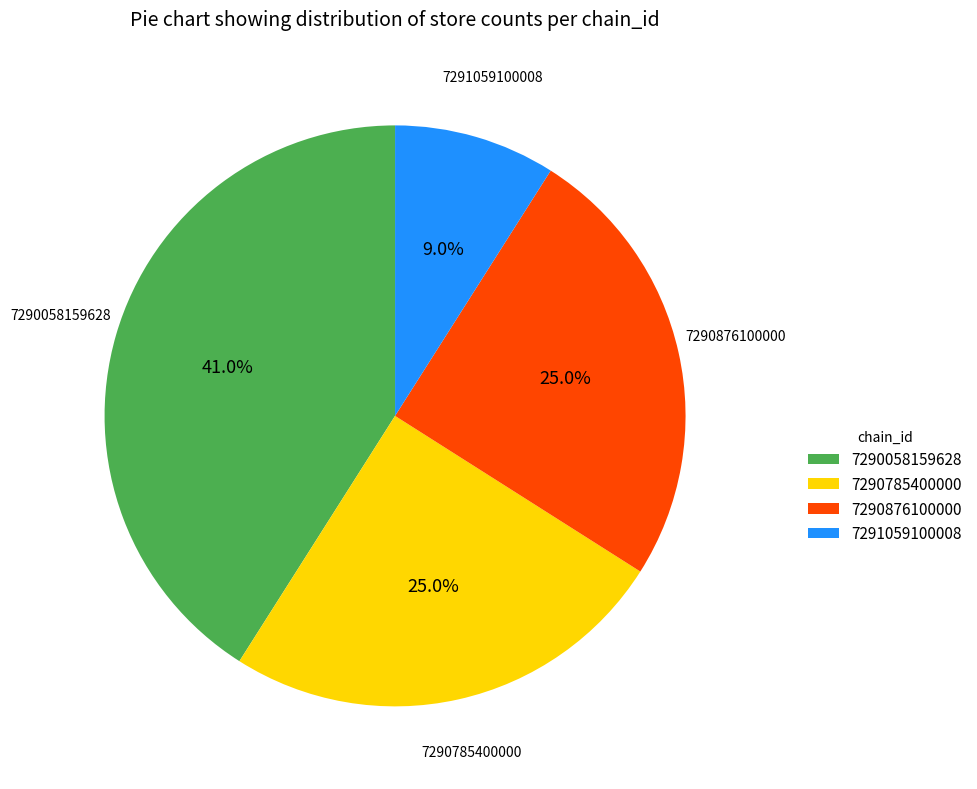

What is the largest slice in the pie chart?

7290058159628